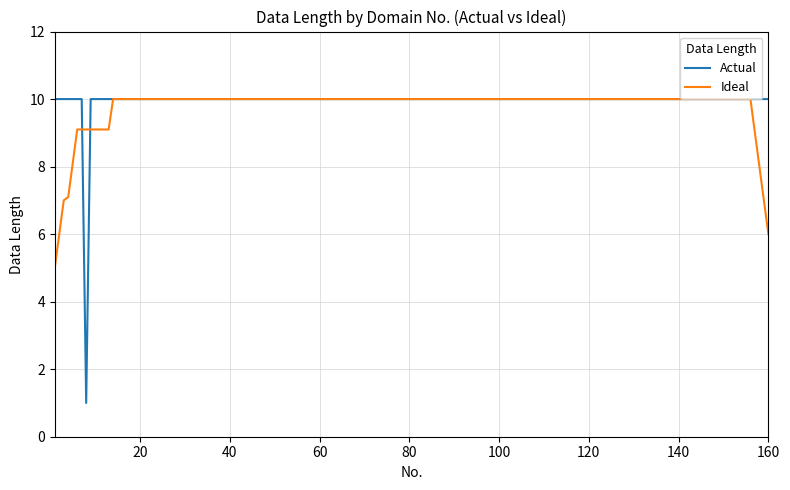

What are all the series names shown in the legend?

Actual, Ideal